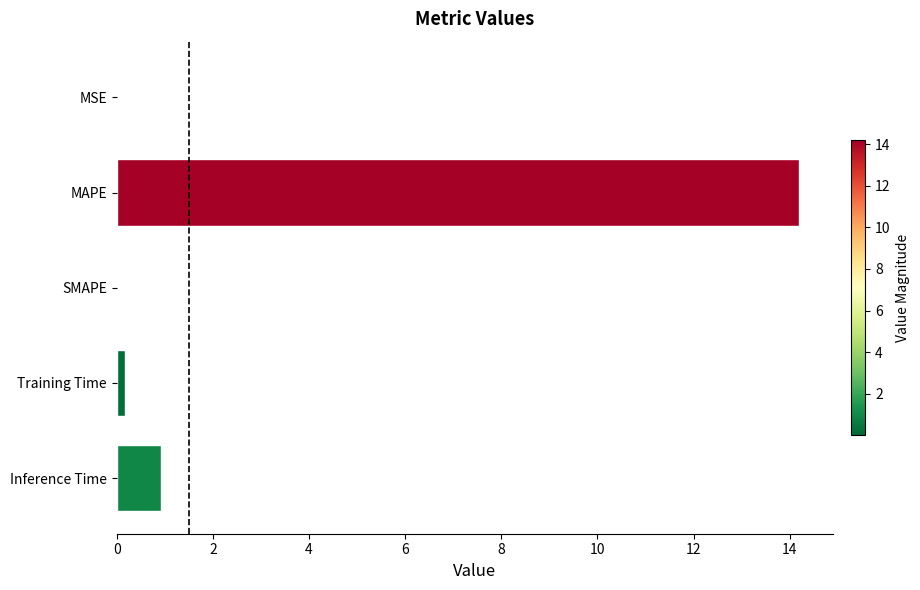

Is it true that the value at SMAPE is 6.5?

False